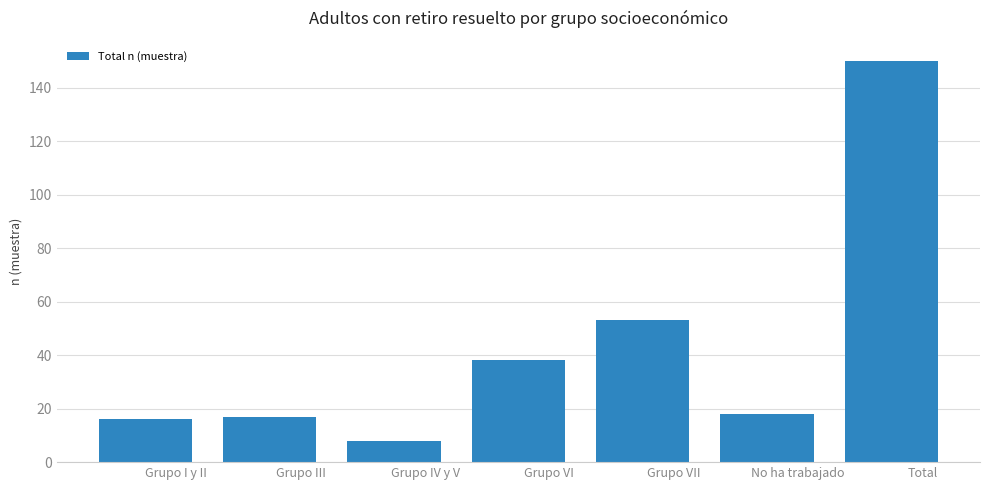

Reading left to right, what are all the values shown in this chart?

Grupo I y II=16	Grupo III=17	Grupo IV y V=8	Grupo VI=38	Grupo VII=53	No ha trabajado=18	Total=150